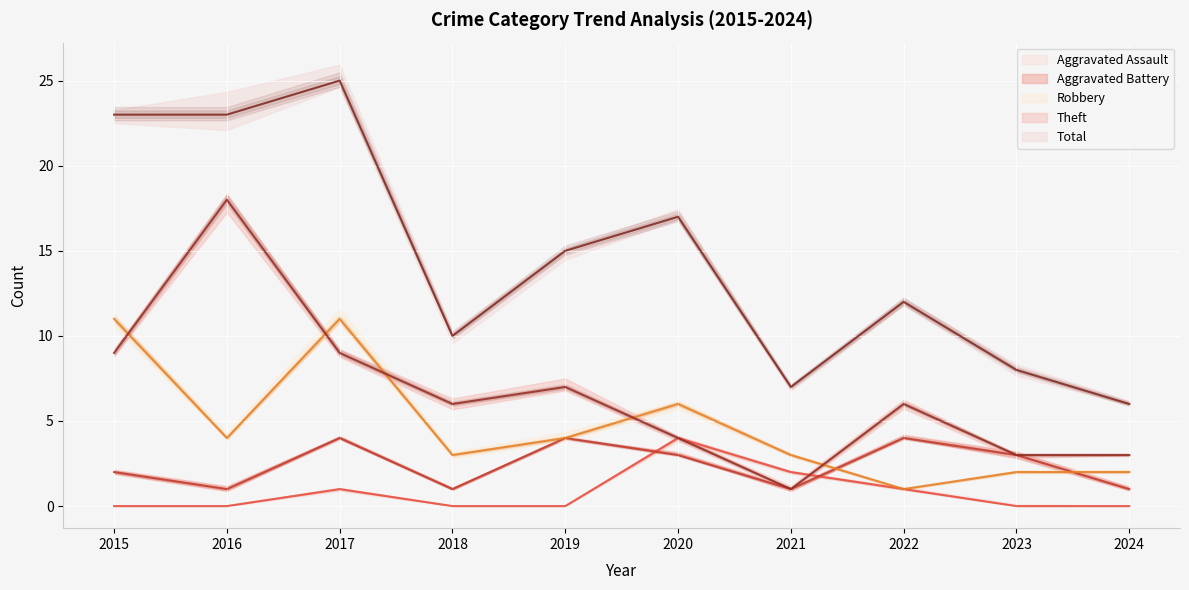

Reading left to right, list all the values displayed in this chart.

Aggravated Assault: 0	0	1	0	0	4	2	1	0	0
Aggravated Battery: 2	1	4	1	4	3	1	4	3	1
Robbery: 11	4	11	3	4	6	3	1	2	2
Theft: 9	18	9	6	7	4	1	6	3	3
Total: 23	23	25	10	15	17	7	12	8	6